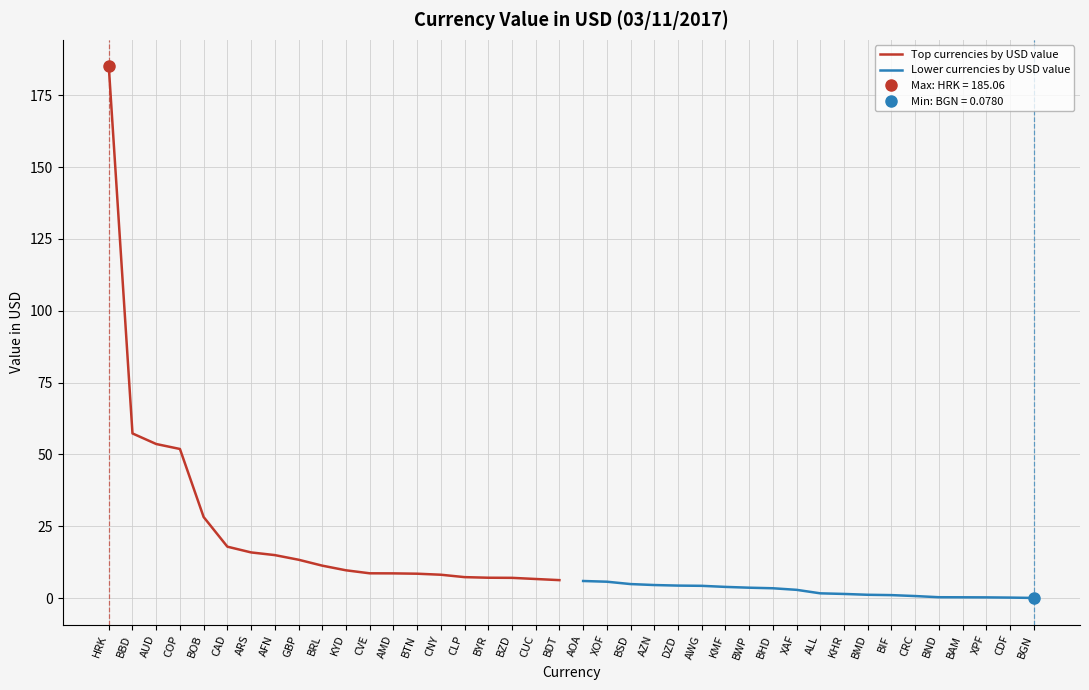

Reading left to right, what are all the values shown in this chart?

Top currencies by USD value: 185.1	57.3	53.6	51.9	28.2	17.9	15.9	15.0	13.4	11.3	9.7	8.7	8.6	8.5	8.2	7.3	7.1	7.1	6.7	6.3
Lower currencies by USD value: 6.0	5.7	4.9	4.6	4.4	4.3	3.9	3.6	3.4	2.9	1.7	1.5	1.2	1.1	0.7	0.3	0.3	0.3	0.2	0.1